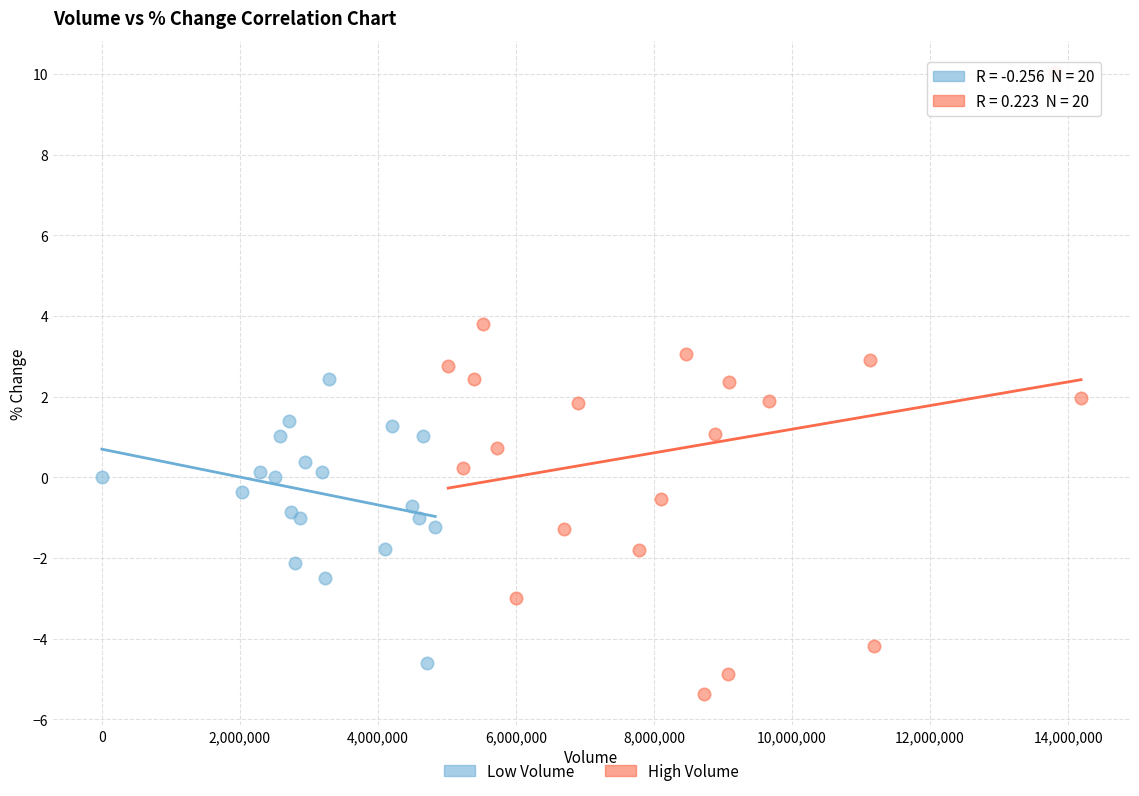

Which series reaches the maximum Y coordinate?

High Volume